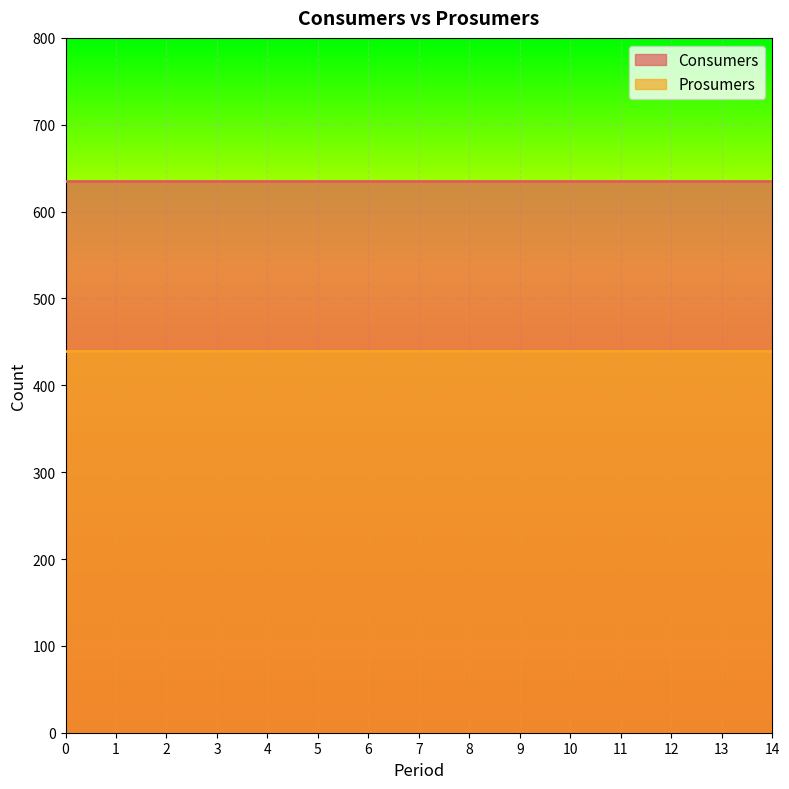

Between 1 and 13, which is larger?

1